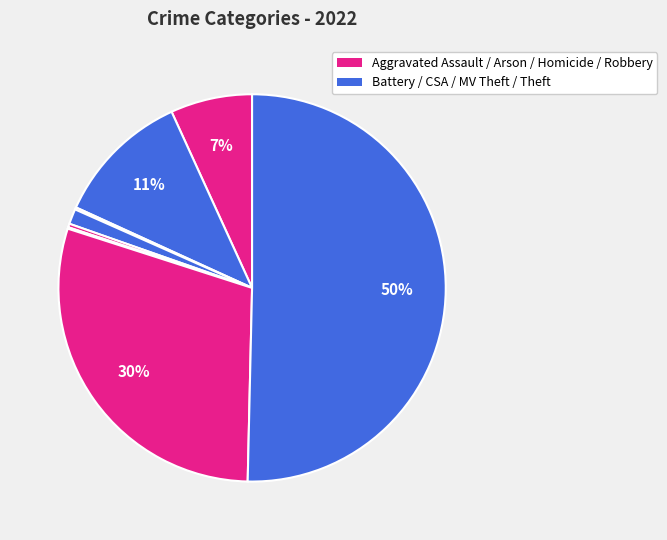

Count the number of slices in the pie.

8